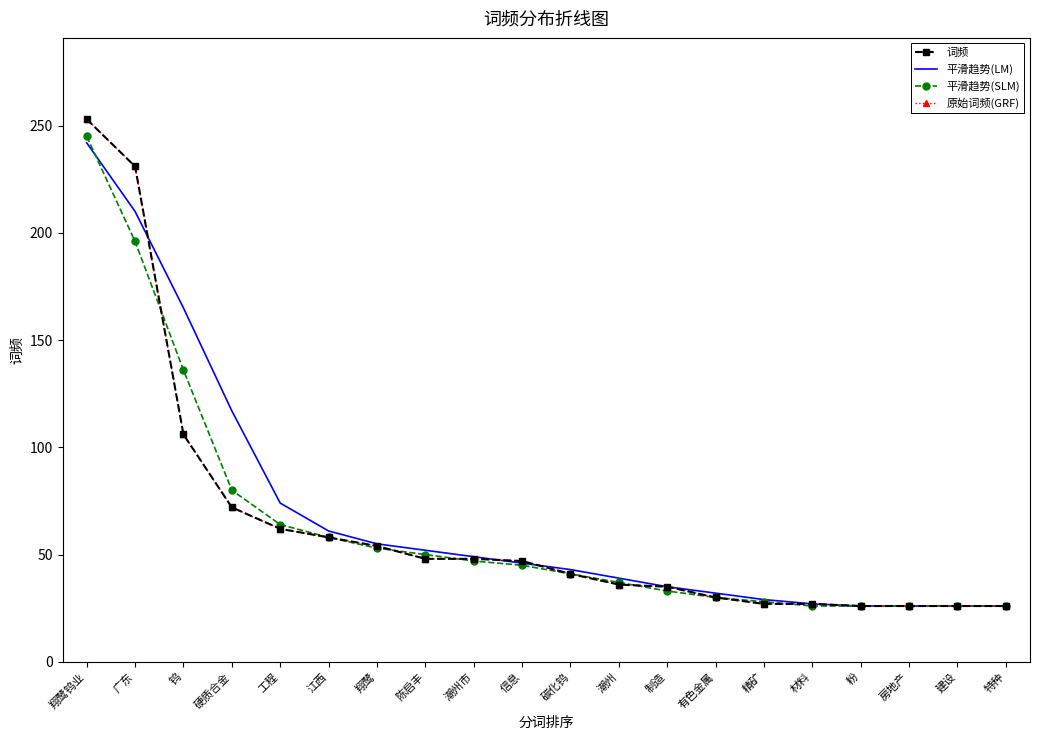

The value of 平滑趋势(SLM) at 特种 is 26. True or false?

True